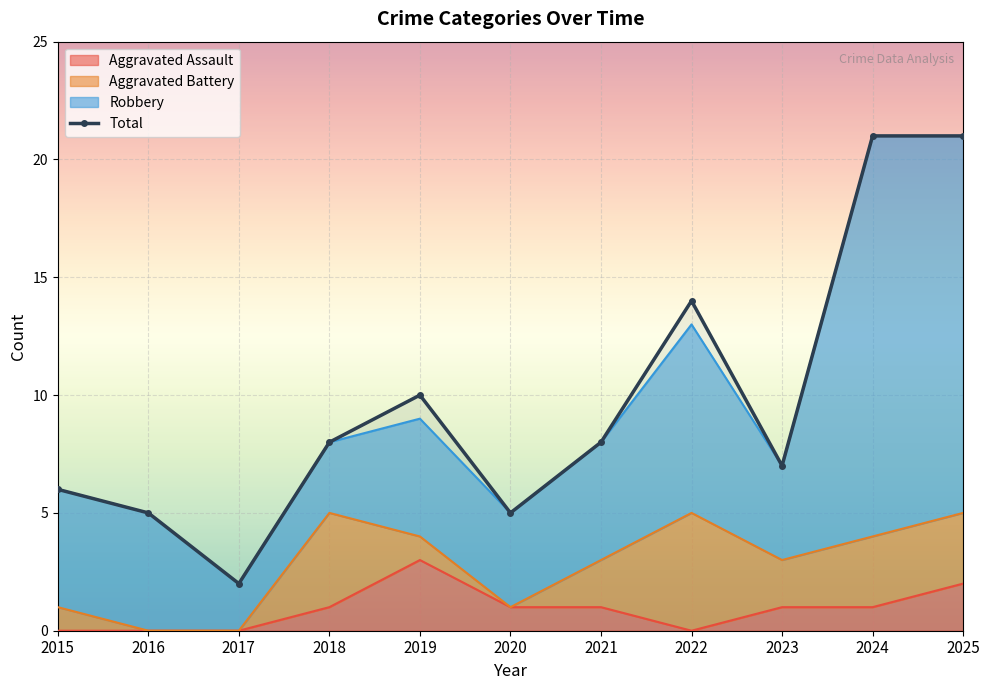

True or false: Total and Aggravated Assault intersect in this chart.

False